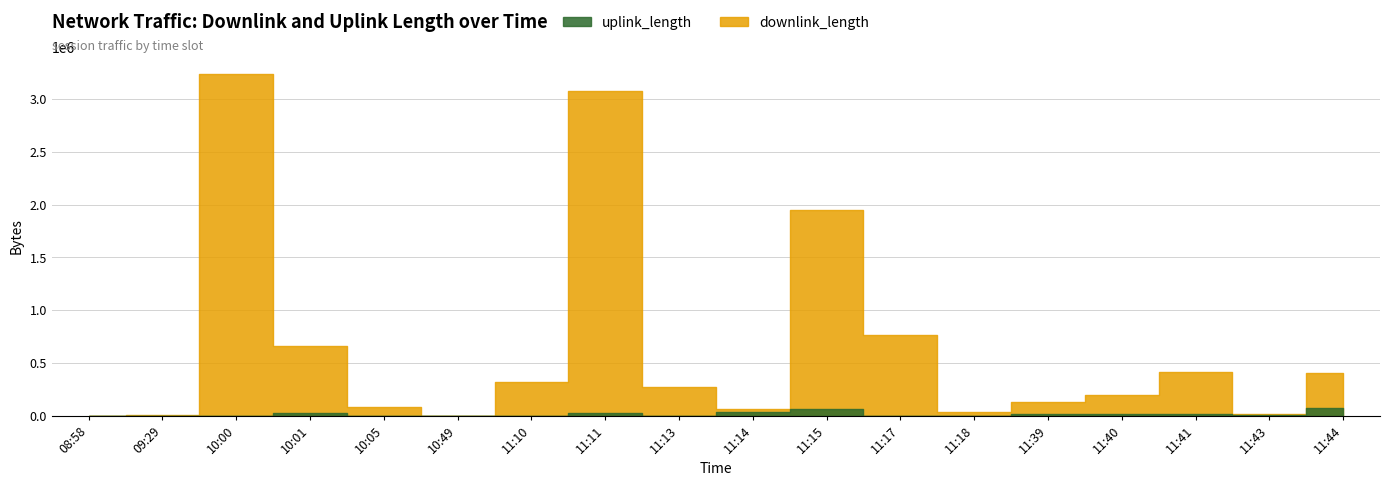

At how many categories does at least one series exceed 1212817?

3